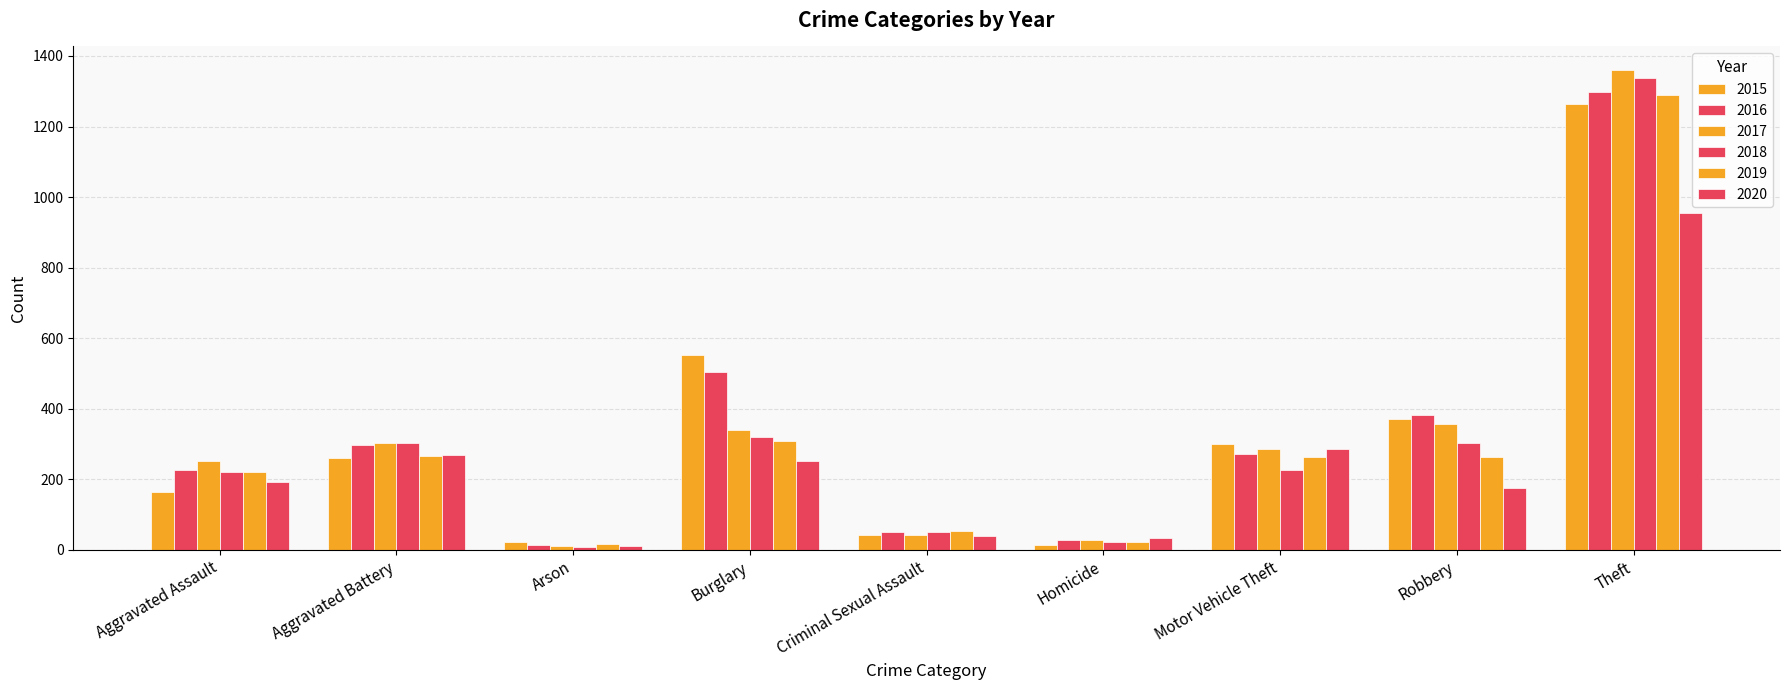

What is the label of the 1st bar from the left?

Aggravated Assault